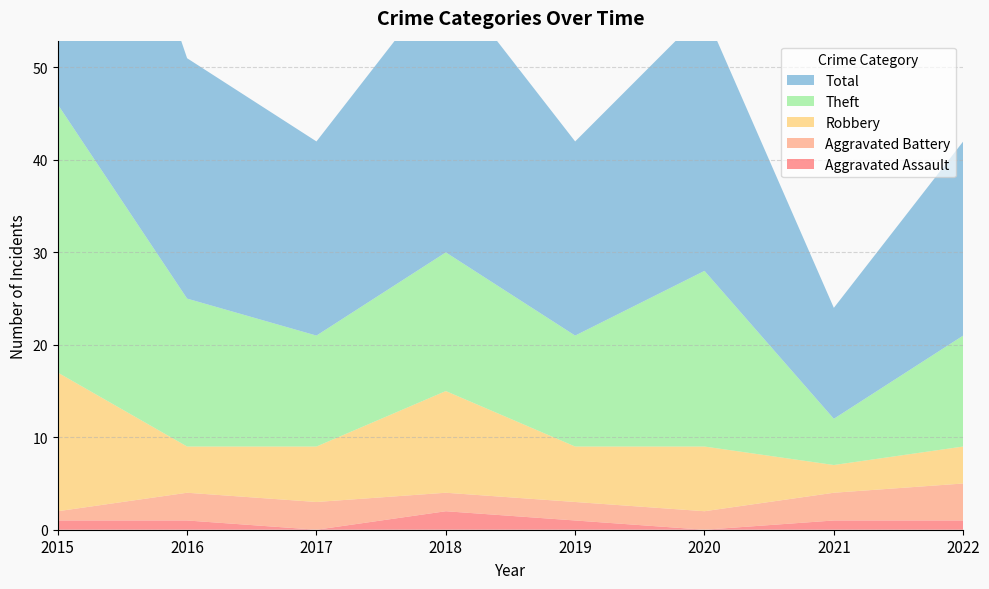

Reading right to left, list all the values displayed in this chart.

Aggravated Assault: 2022=1	2021=1	2020=0	2019=1	2018=2	2017=0	2016=1	2015=1
Aggravated Battery: 2022=4	2021=3	2020=2	2019=2	2018=2	2017=3	2016=3	2015=1
Robbery: 2022=4	2021=3	2020=7	2019=6	2018=11	2017=6	2016=5	2015=15
Theft: 2022=12	2021=5	2020=19	2019=12	2018=15	2017=12	2016=16	2015=29
Total: 2022=21	2021=12	2020=28	2019=21	2018=30	2017=21	2016=26	2015=46